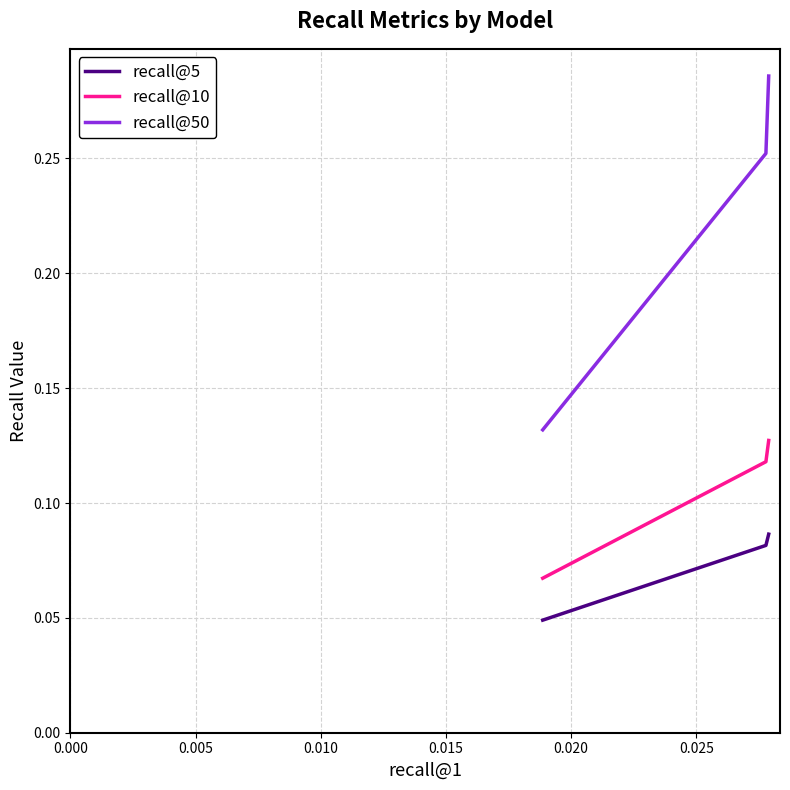

Which series has the largest range (max minus min)?

recall@50